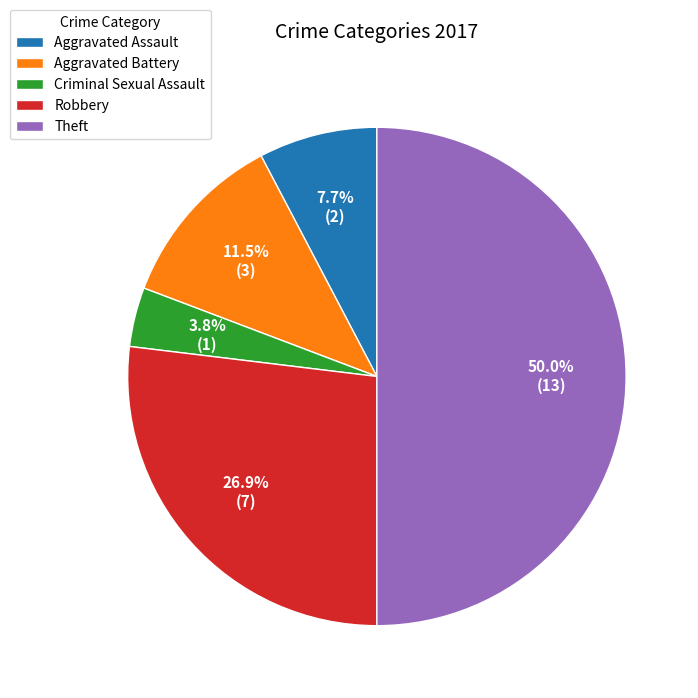

Combined, what portion of the pie is Aggravated Assault and Robbery?

34.6%